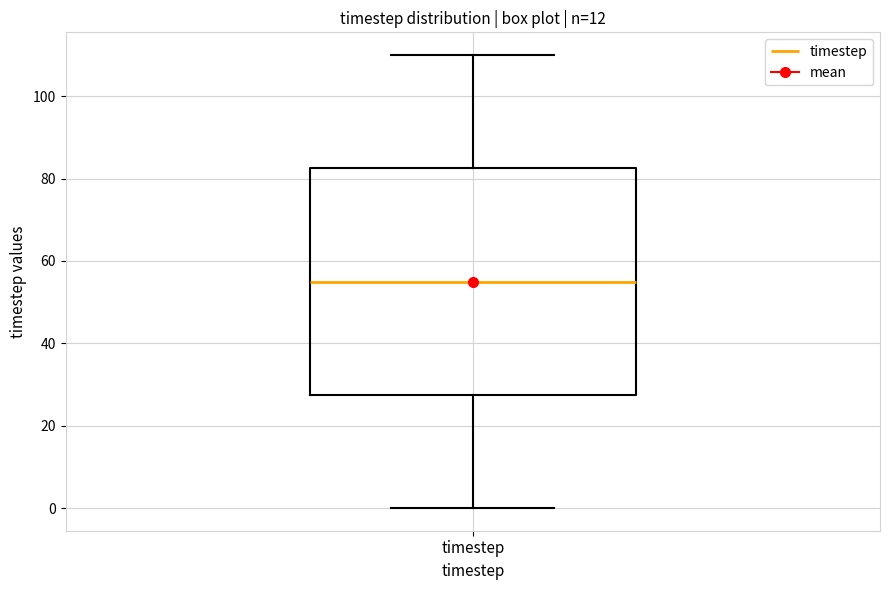

Read this box plot against the y-axis: the position of the median line, the range covered by the box, and the ends of both whiskers. The values are not printed on the chart, so give them approximately, as read against the axis.

median 56, box 28 to 82, whiskers 0 to 110